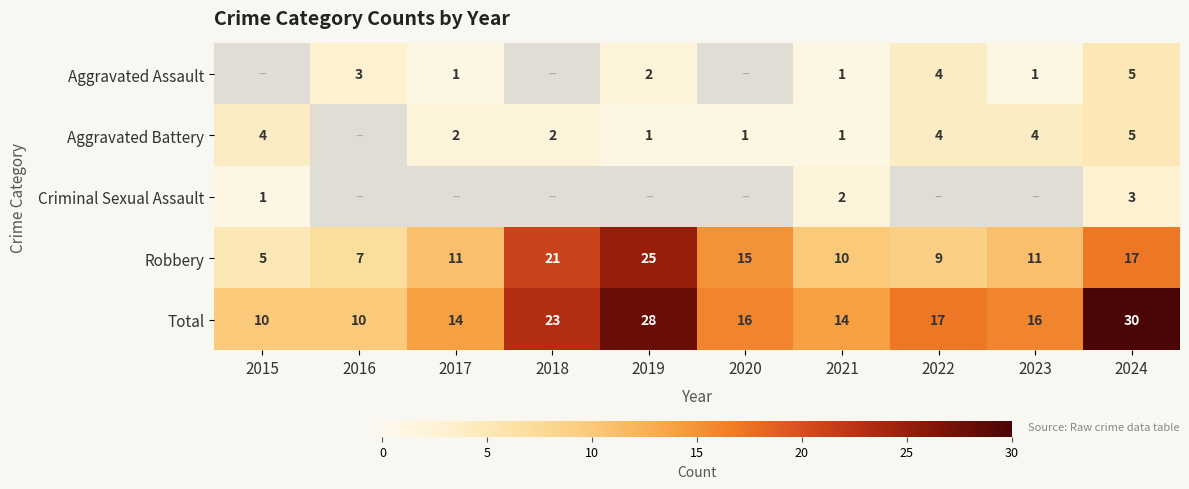

The Total series shows 24 at 2020. True or false?

False